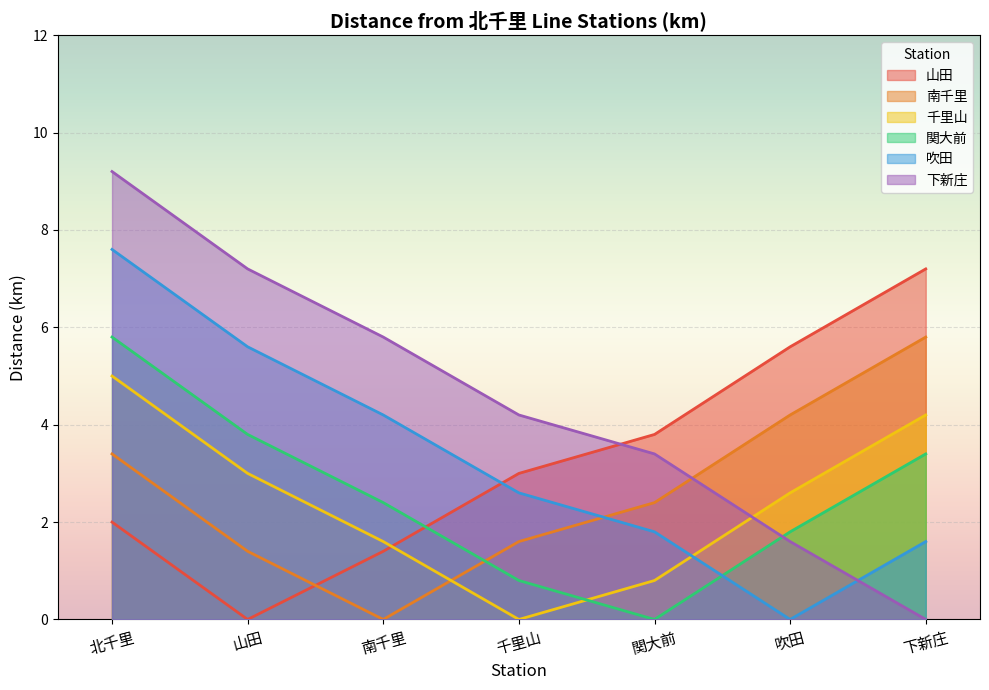

True or false: 千里山 has more than 2 points higher than both neighbors.

False